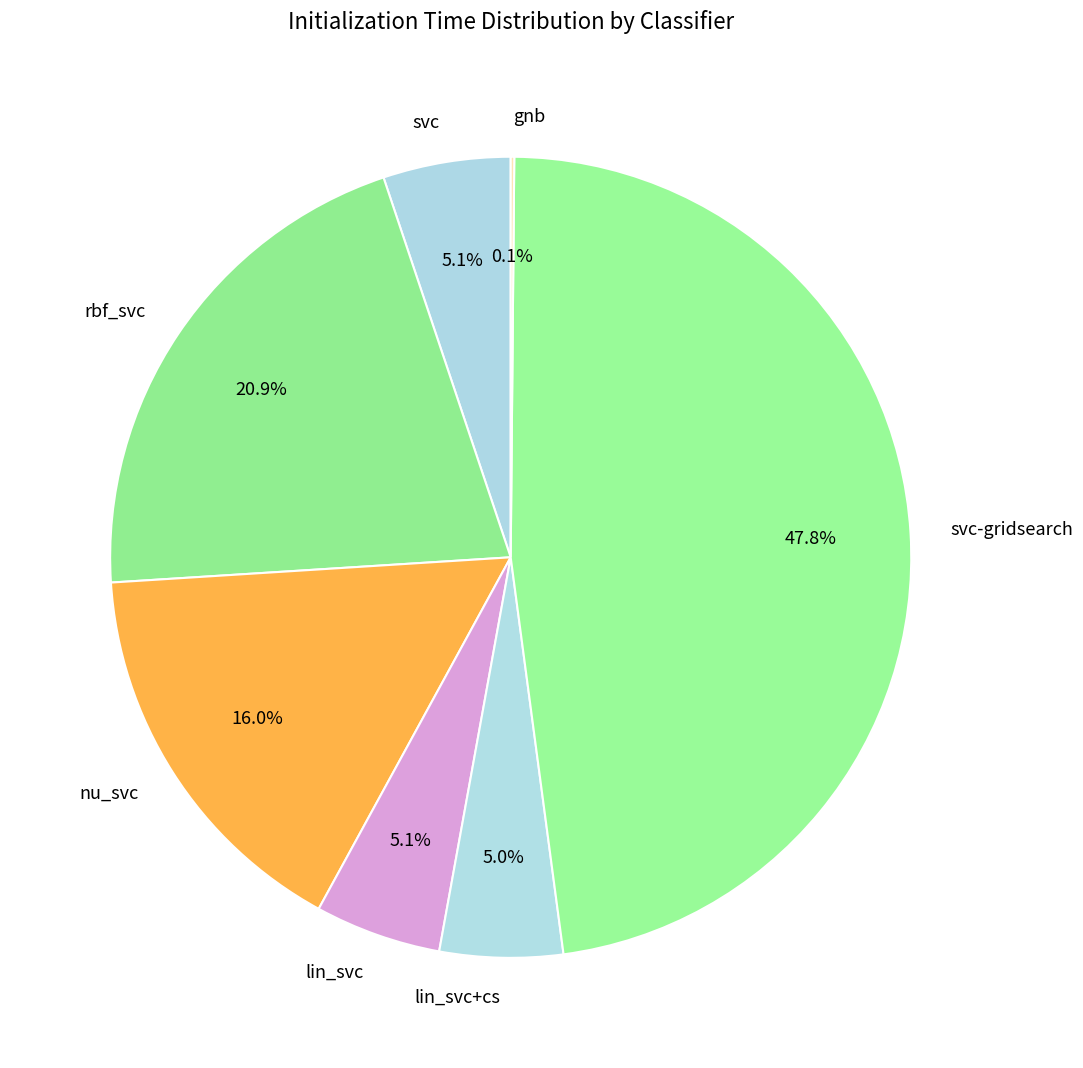

The svc-gridsearch slice represents 60% of the pie. True or false?

False